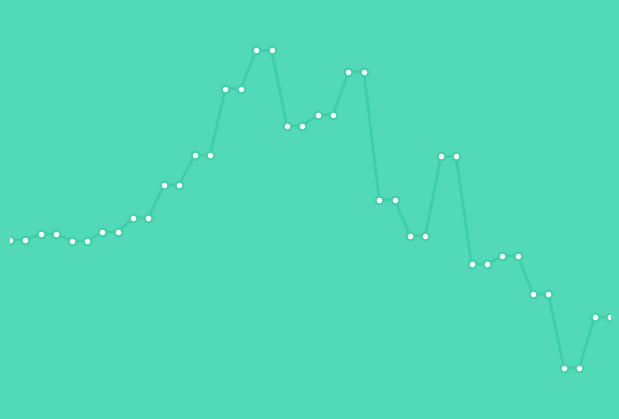

How many lines are shown in the chart?

1